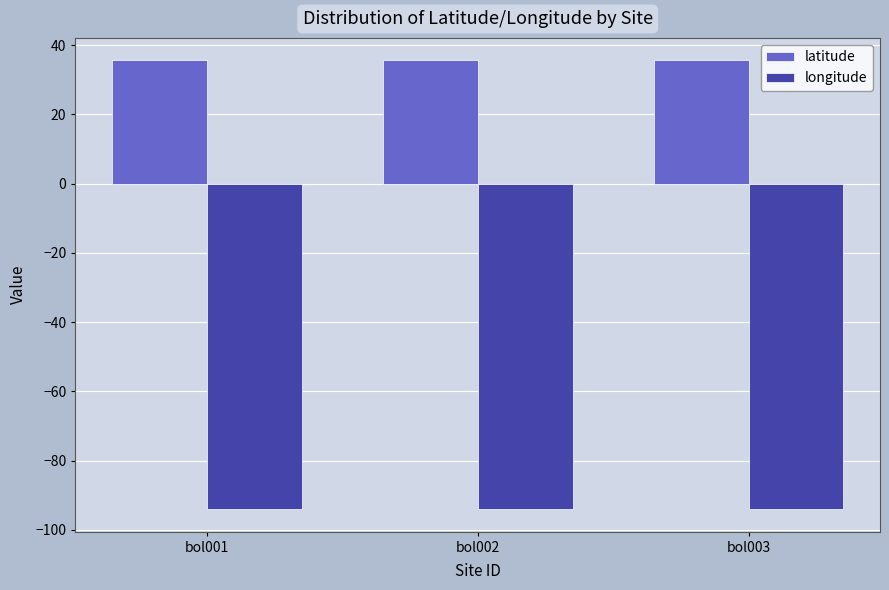

What is the maximum value for longitude?

-94.0